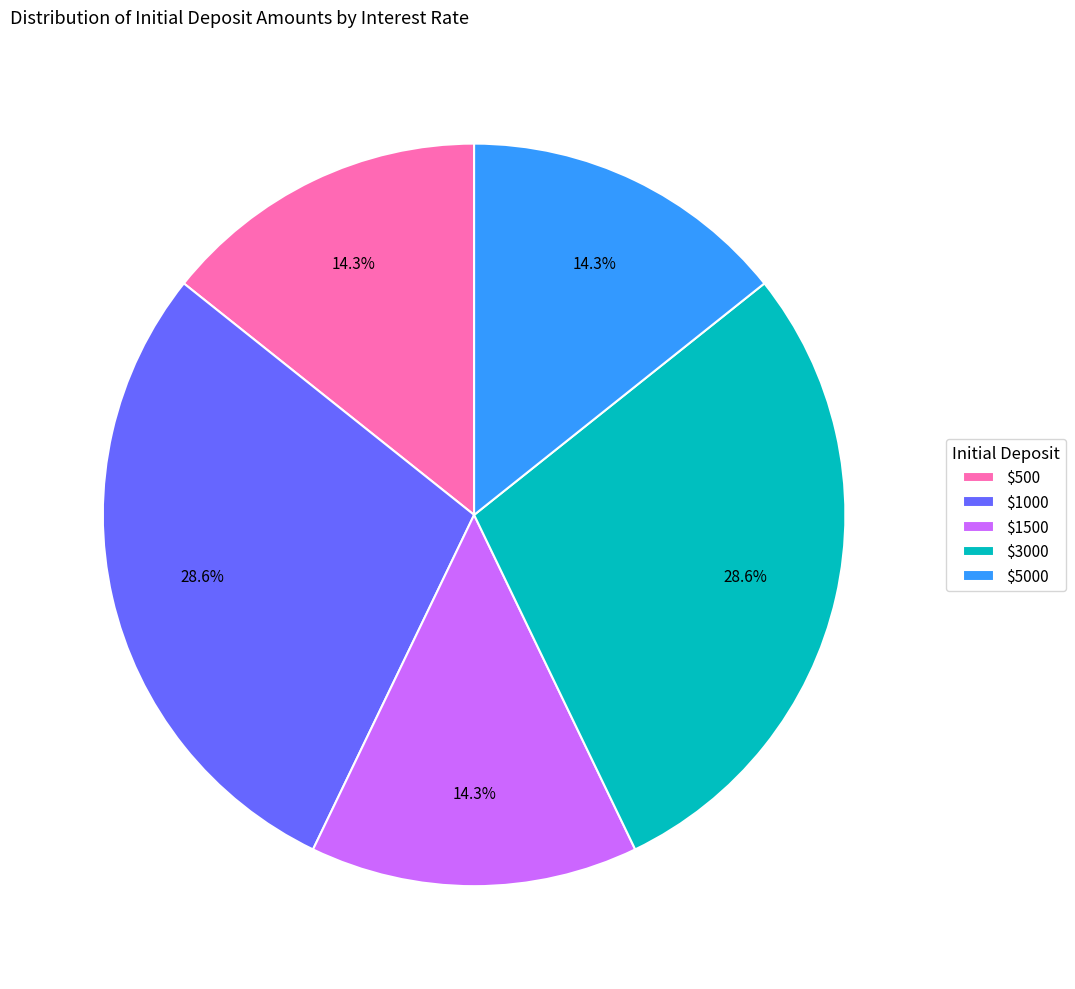

Does any single category account for the majority?

No